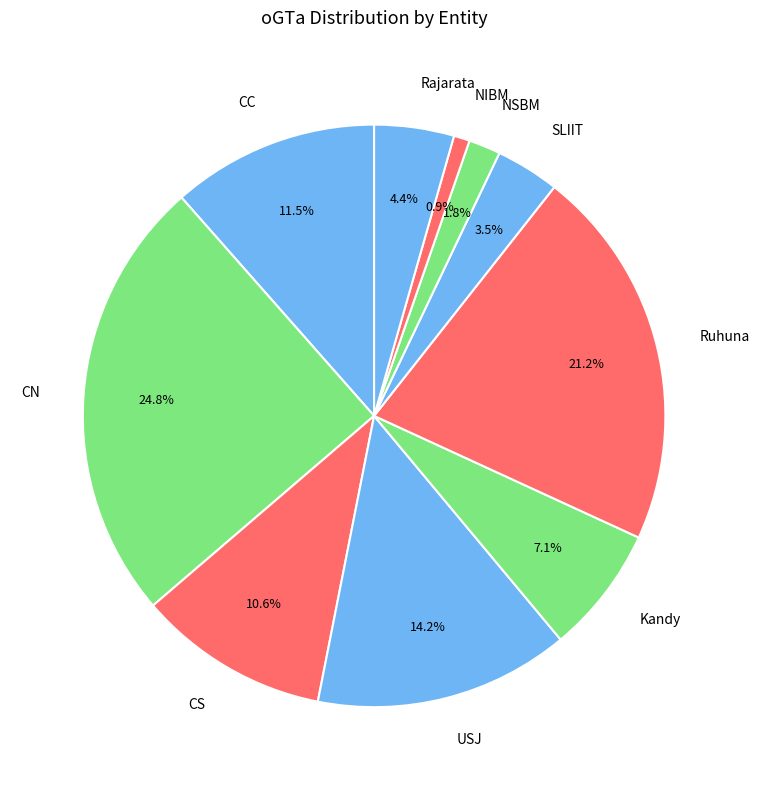

What is the smallest slice in the pie chart?

NIBM